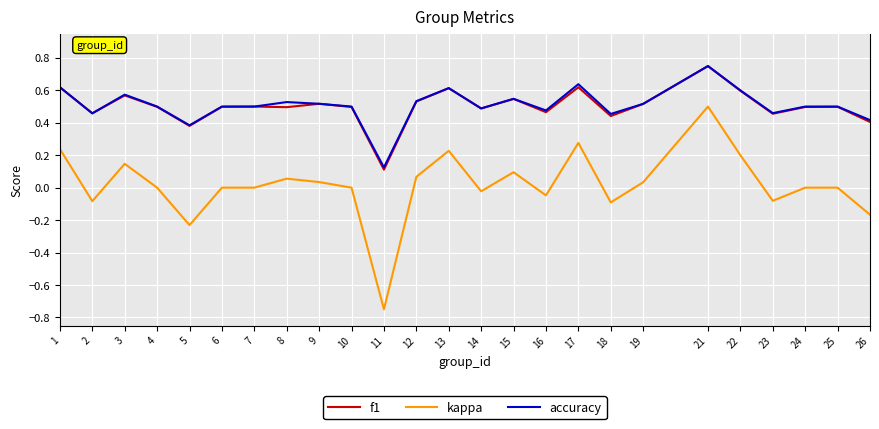

True or false: f1 has a value of 0.6 at 17.

True